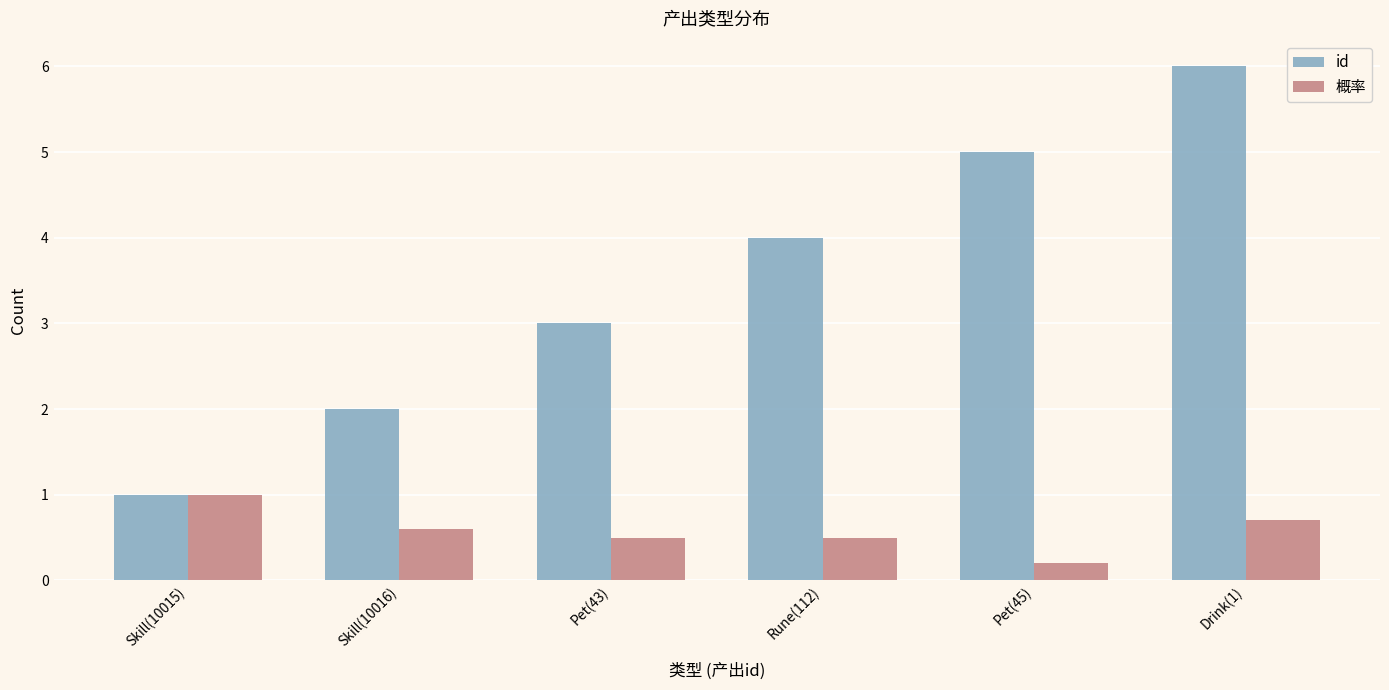

Where is 概率 nearest to the value 0?

Pet(45)